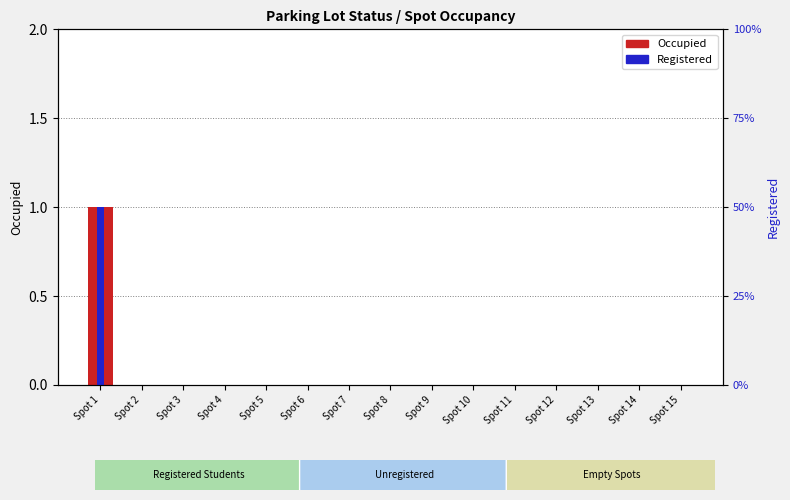

Rank the series by their maximum value, from highest to lowest.

Occupied (1=True), Registered (y=1)